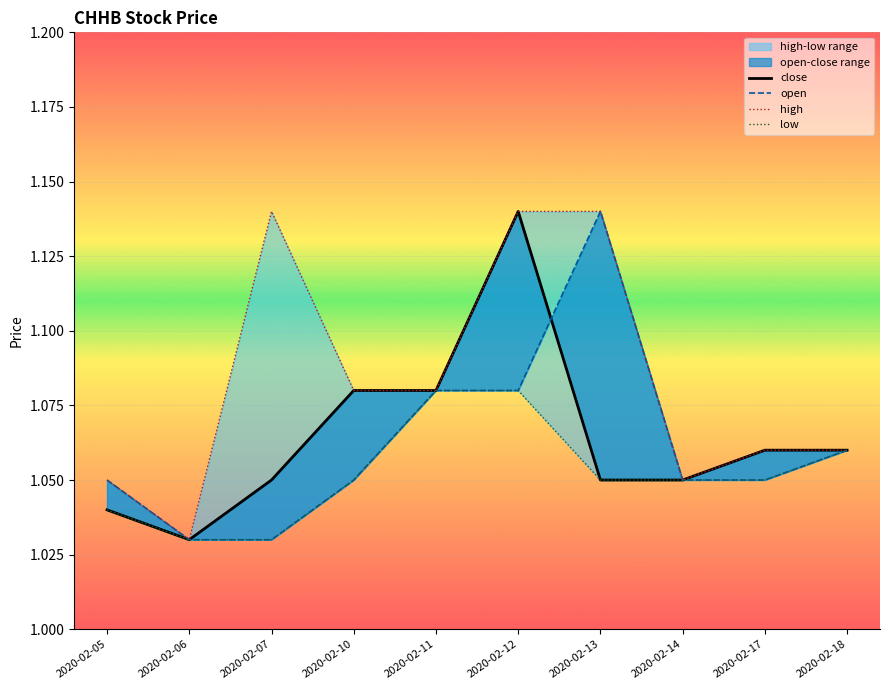

Where is the first local maximum for close?

2020-02-12